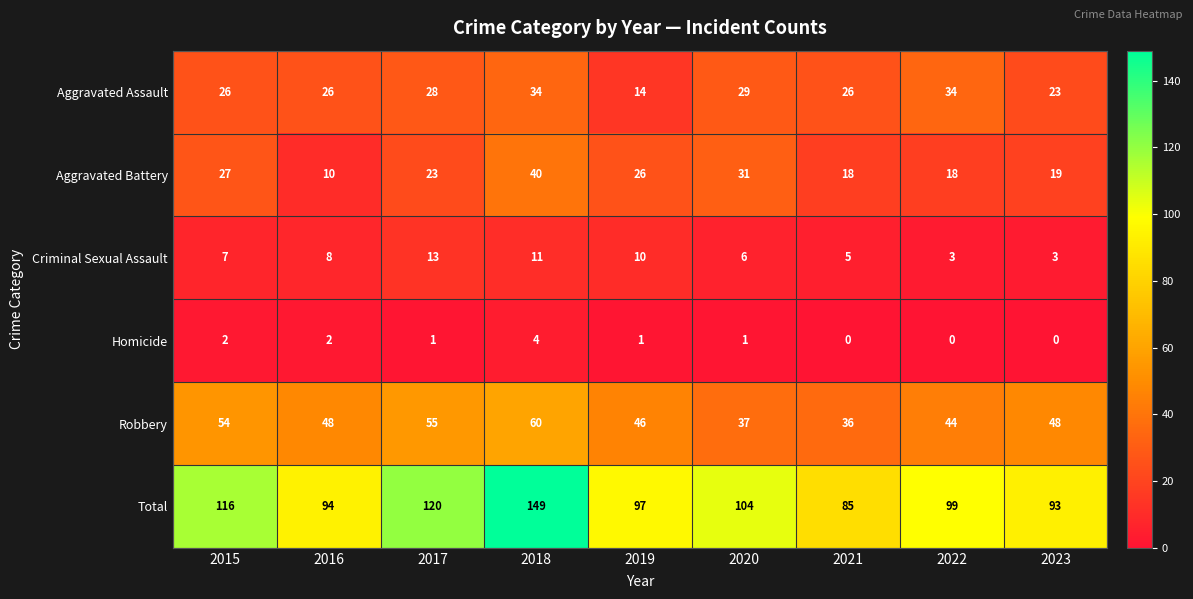

The Aggravated Assault series shows 14 at 2019. True or false?

True